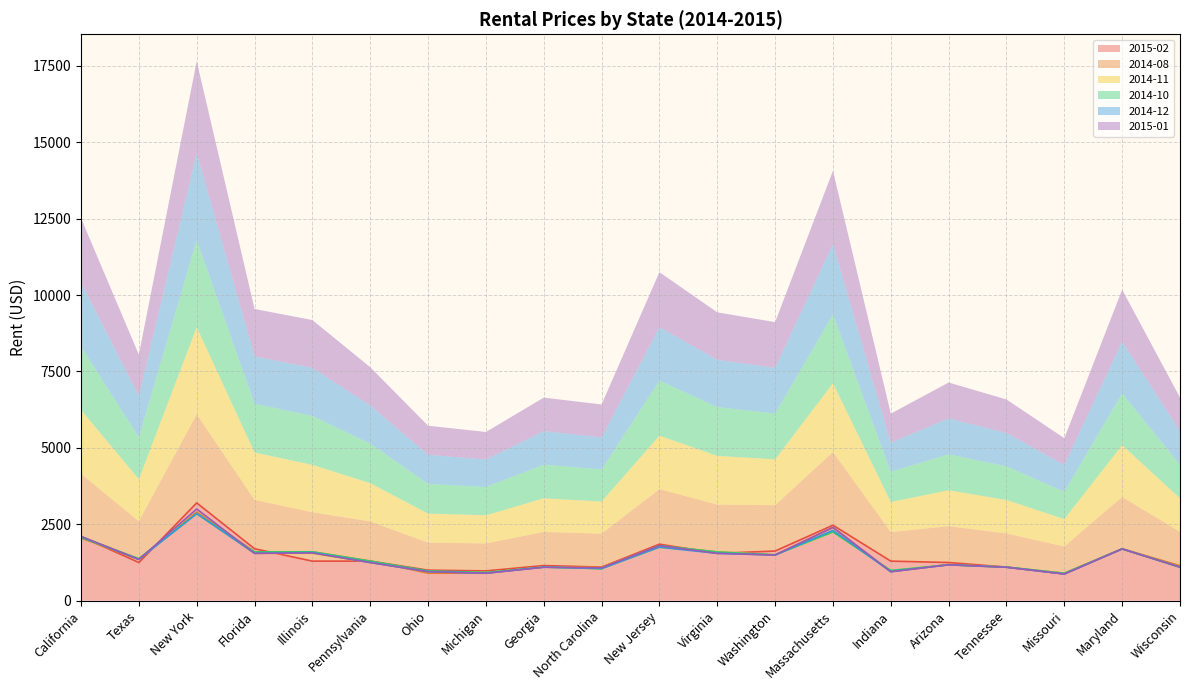

What are all the series names shown in the legend?

2015-02, 2014-08, 2014-11, 2014-10, 2014-12, 2015-01